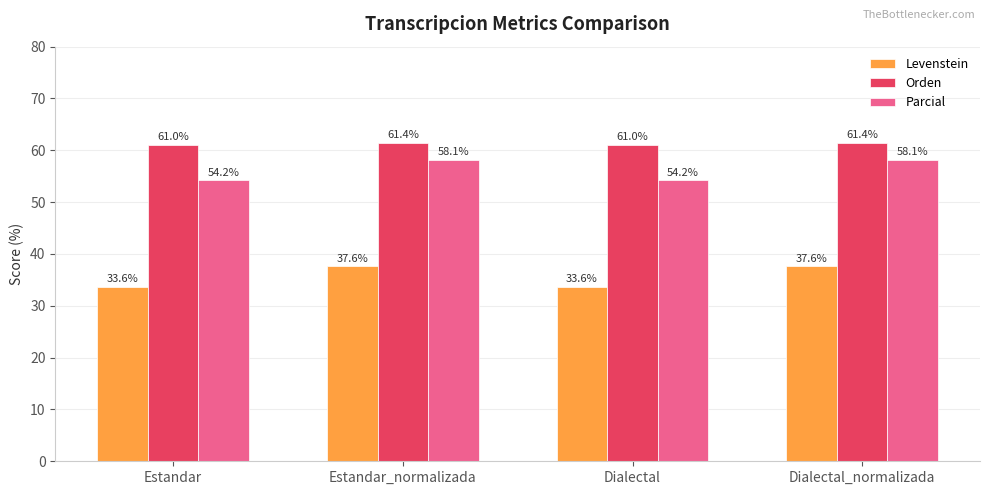

The value of Orden at Dialectal_normalizada is 61.4. True or false?

True